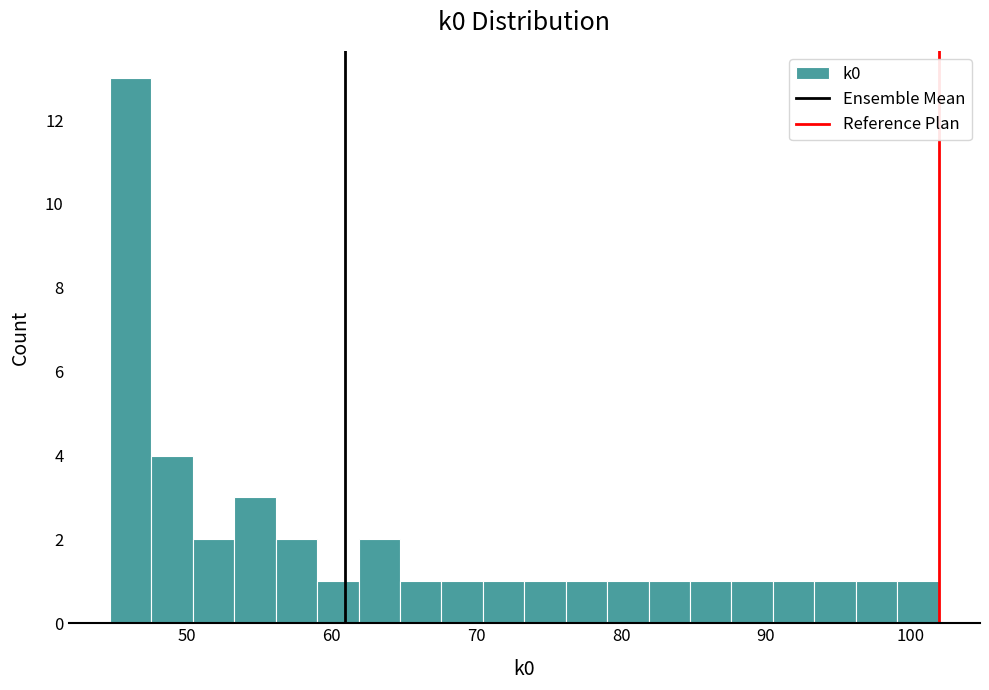

Around what value on the x-axis is the tallest bar? Give the approximate position of its centre, as read against the axis.

46